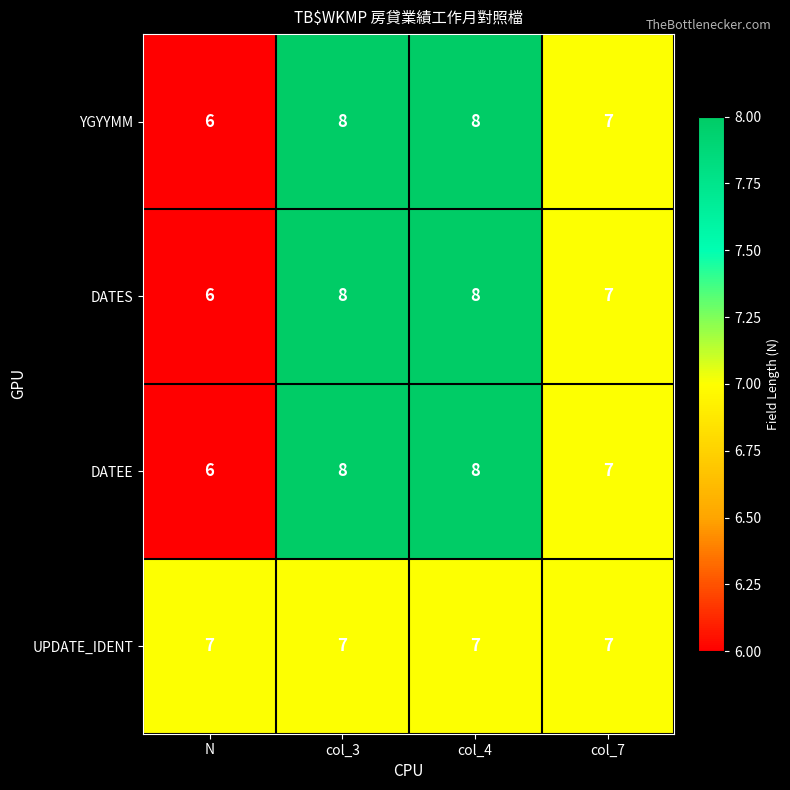

Count the number of data series in this chart.

4